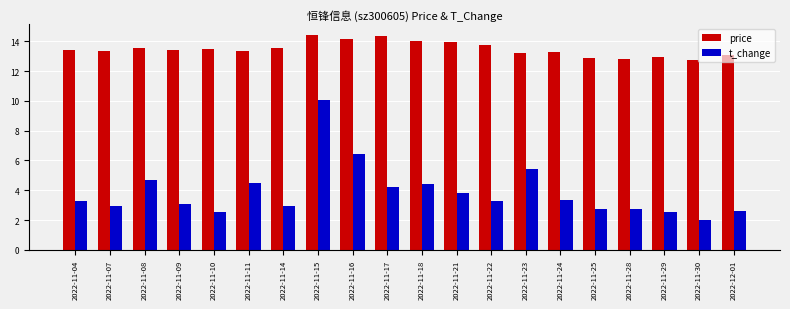

What is the label of the 11th bar from the left?

2022-11-18